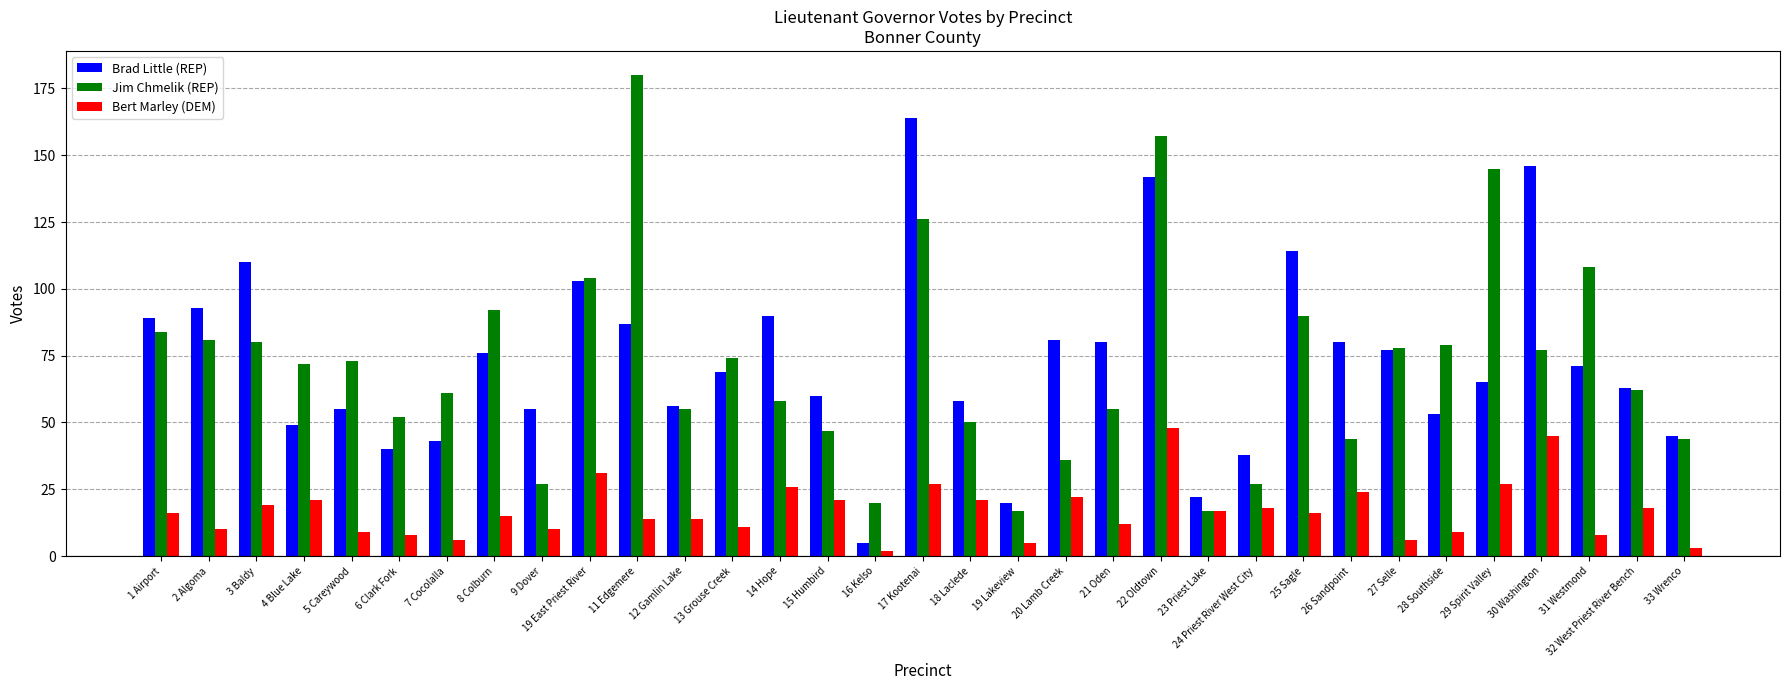

Between 9 Dover and 29 Spirit Valley, which series saw the biggest shift?

Jim Chmelik (REP)